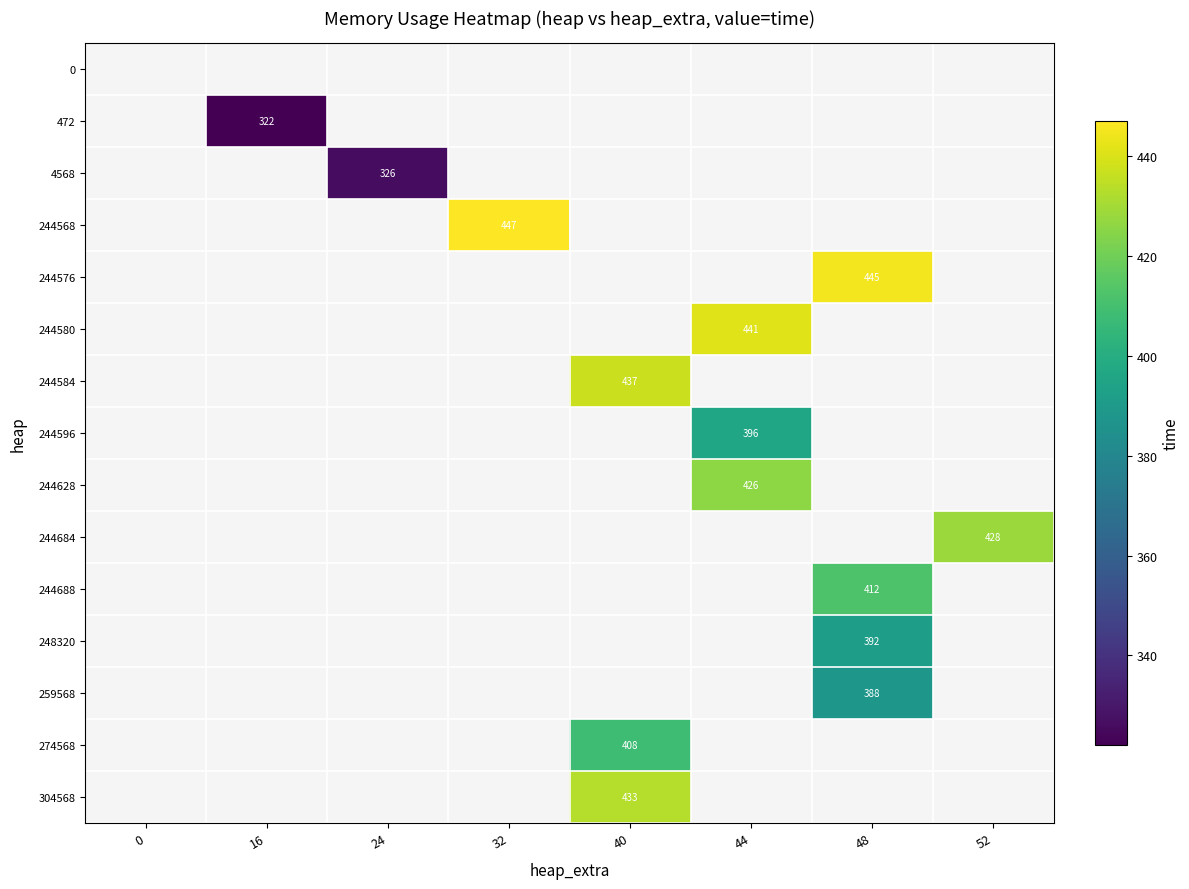

The 244576 series shows 264 at 48. True or false?

False